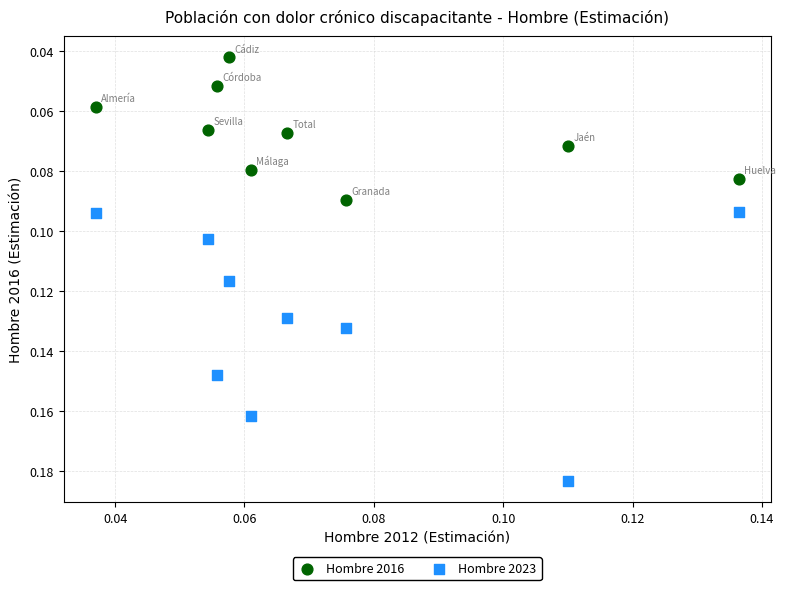

Which series has the largest Y range (max minus min)?

Hombre 2023